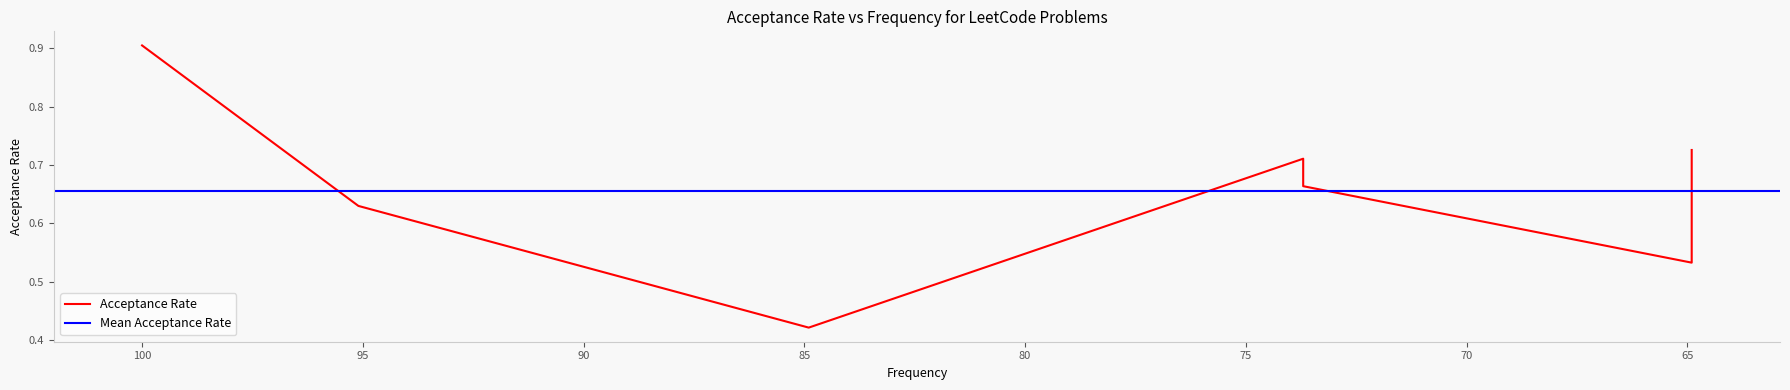

What is the smallest value displayed?

0.4